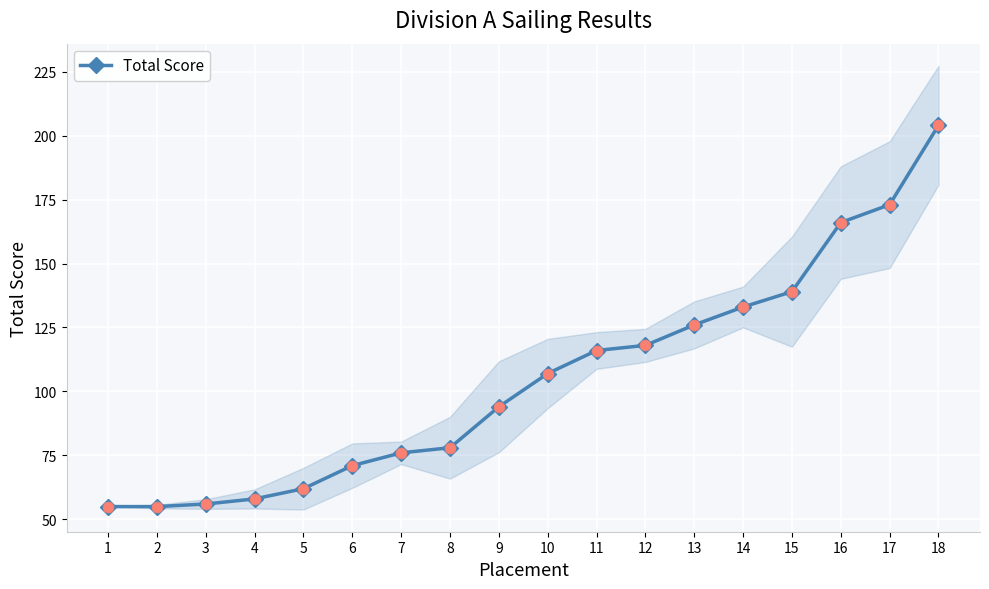

What is the change in value from 6 to 12?

+47